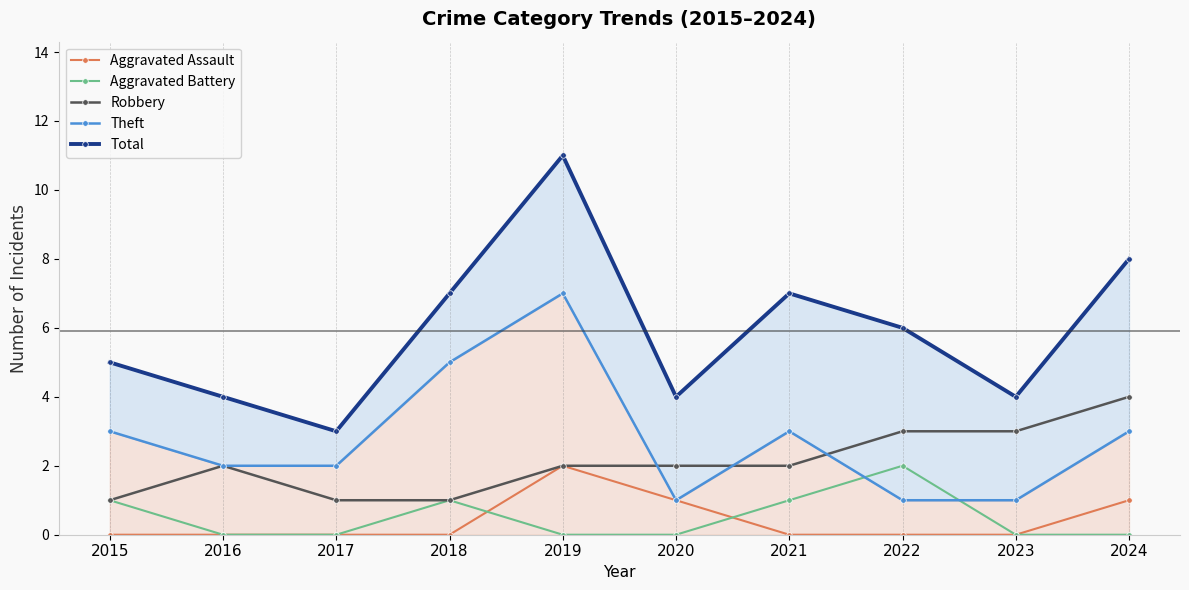

Does the chart have visible grid lines?

No